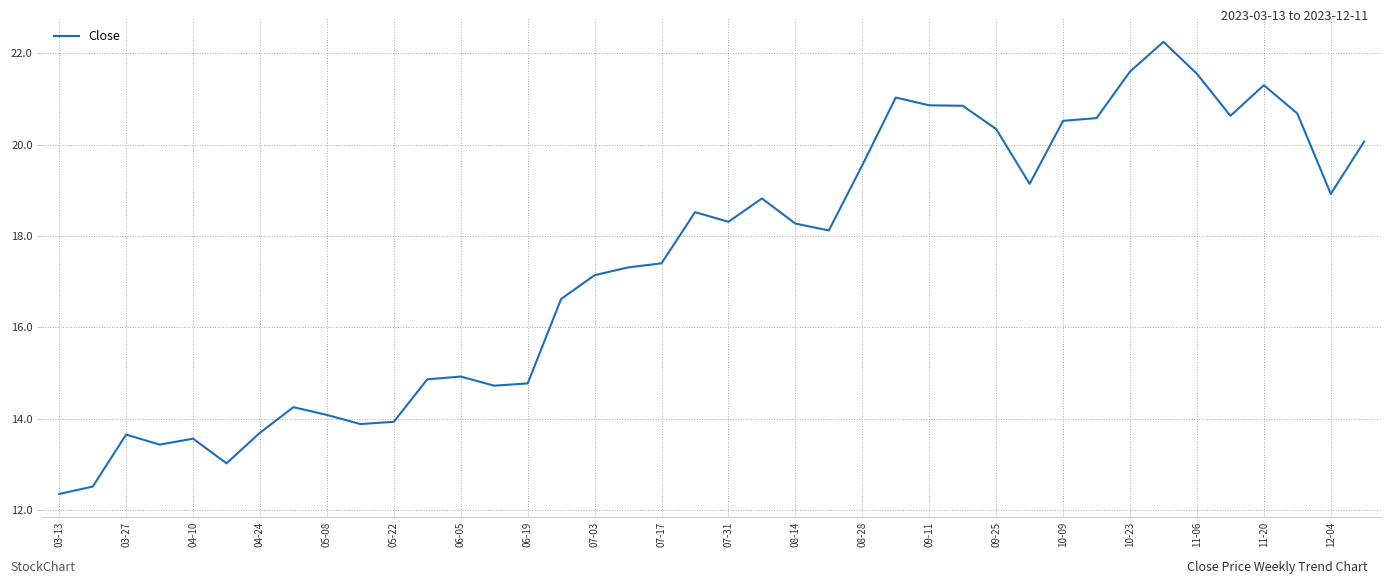

What is the difference between the maximum and minimum values?

9.9